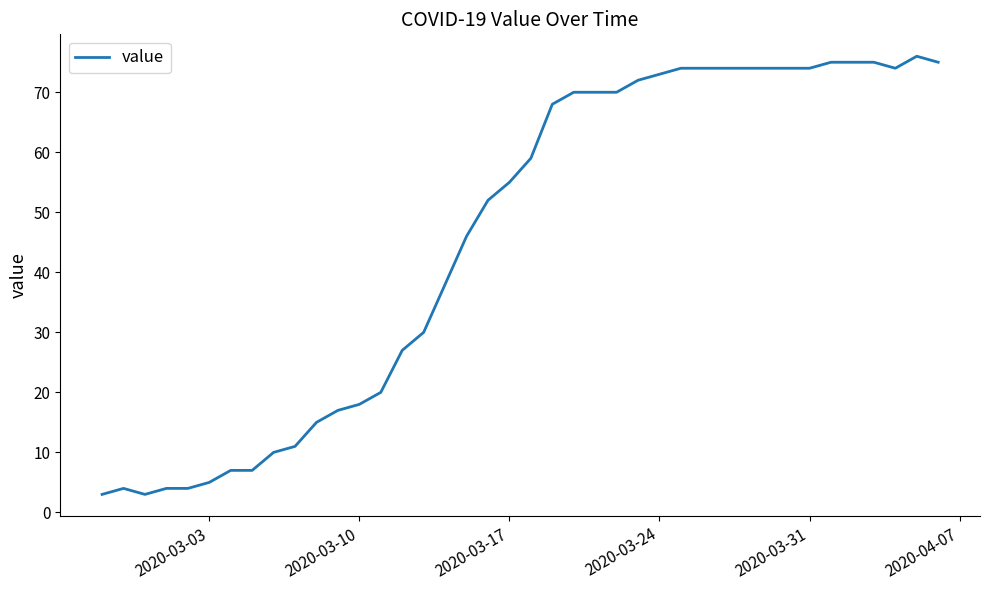

What is the minimum value shown in the chart?

3